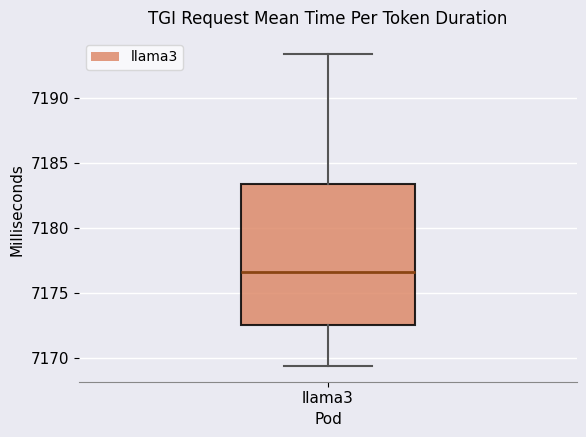

Transcribe this box plot: give where the median line is, the range the box spans, and where the two whiskers end, as read against the y-axis. The values are not printed on the chart, so give them approximately, as read against the axis.

median 7176.5, box 7172.5 to 7183.5, whiskers 7169.5 to 7193.5